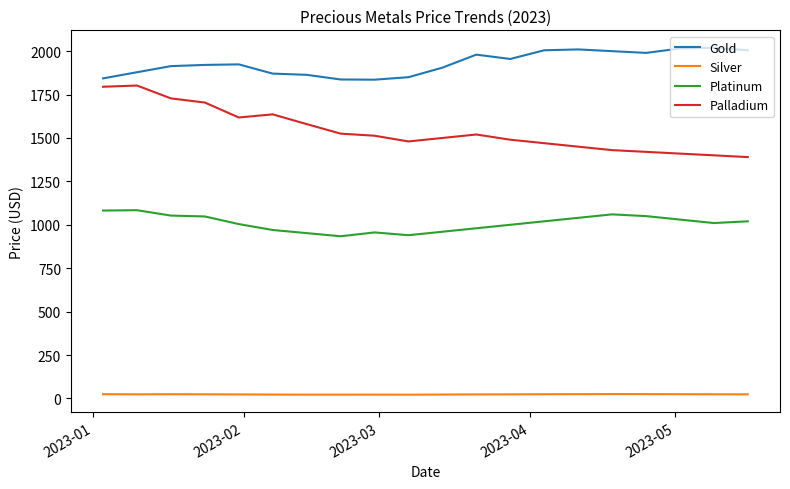

List the series in order of their overall mean, lowest first.

Silver, Platinum, Palladium, Gold